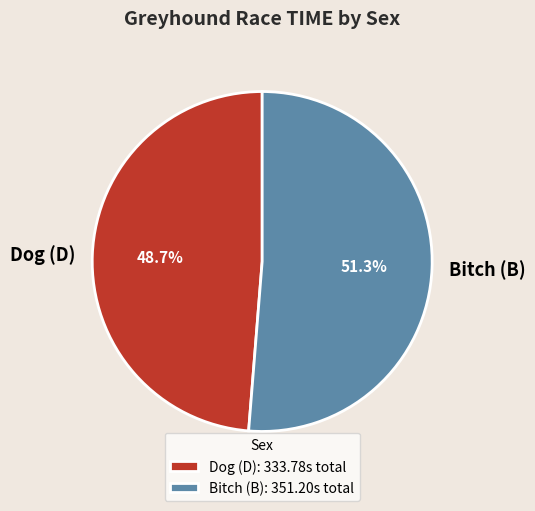

What is the ratio of the value at Bitch (B) to the value at Dog (D)?

1.1